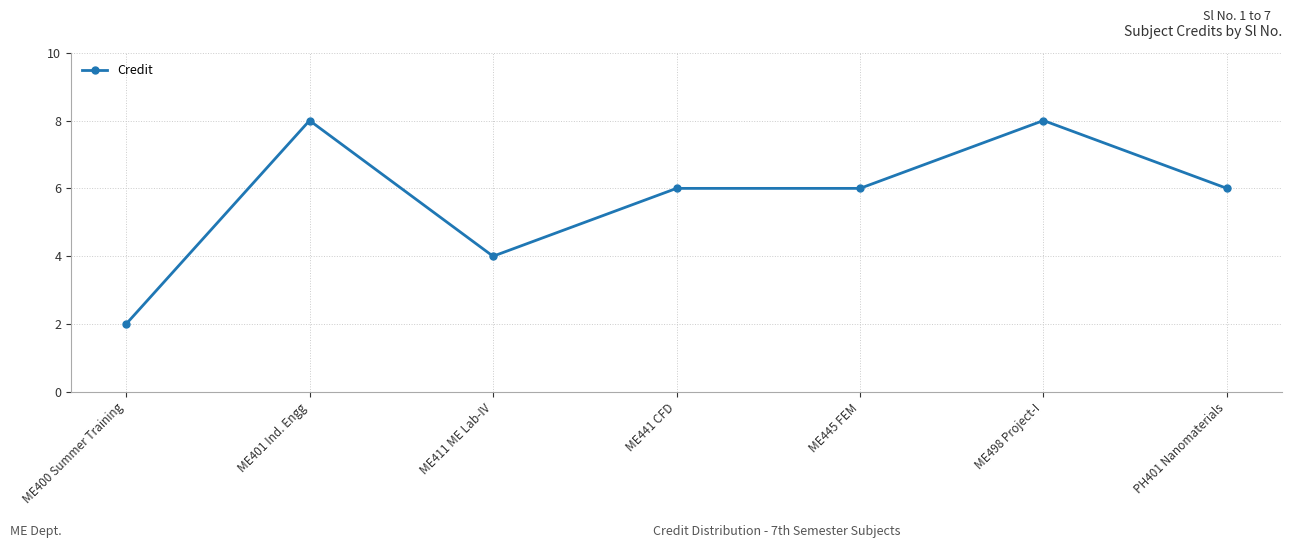

What is the maximum value shown in the chart?

8